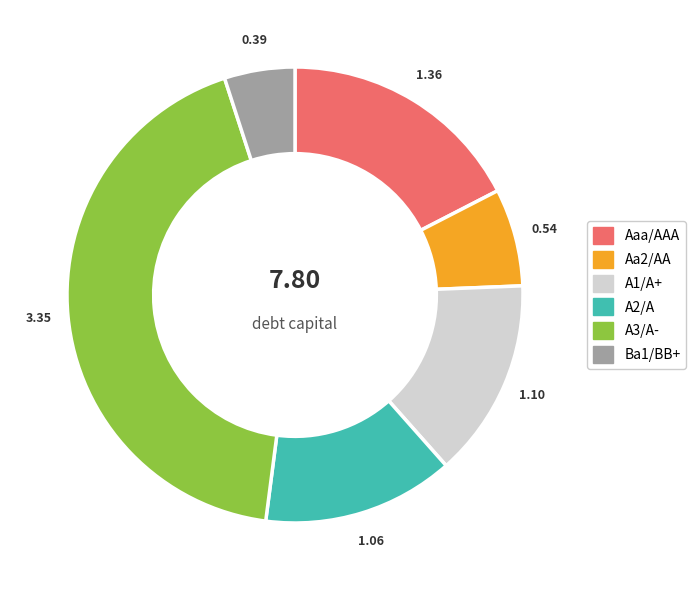

The A2/A slice represents 24% of the pie. True or false?

False